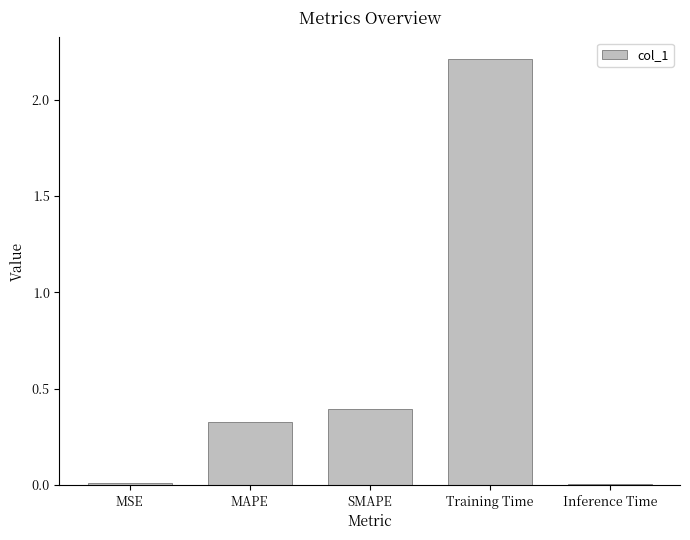

At which category does the chart reach its peak across all series?

Training Time